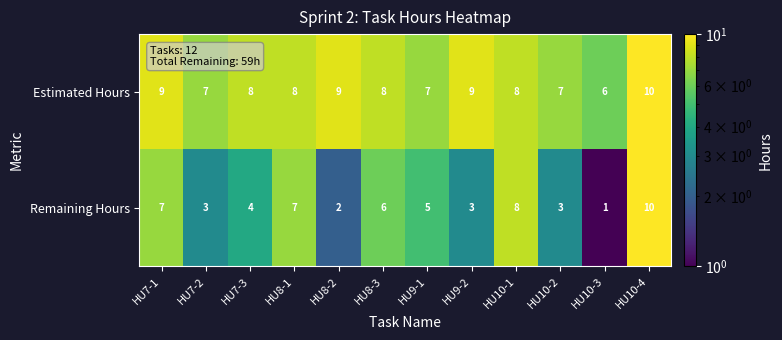

What is the difference between the maximum and second lowest values in the Remaining Hours series?

8